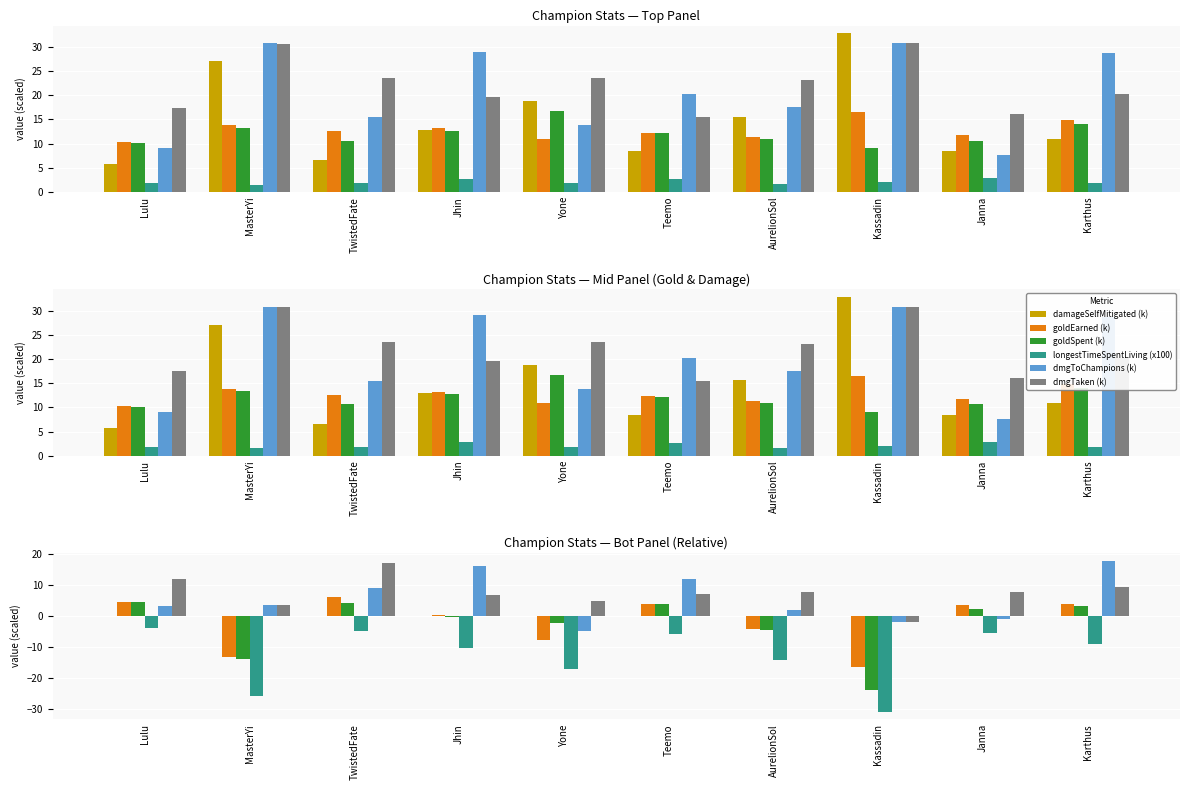

What is the average value of the dmgTaken (k) series?

7.4